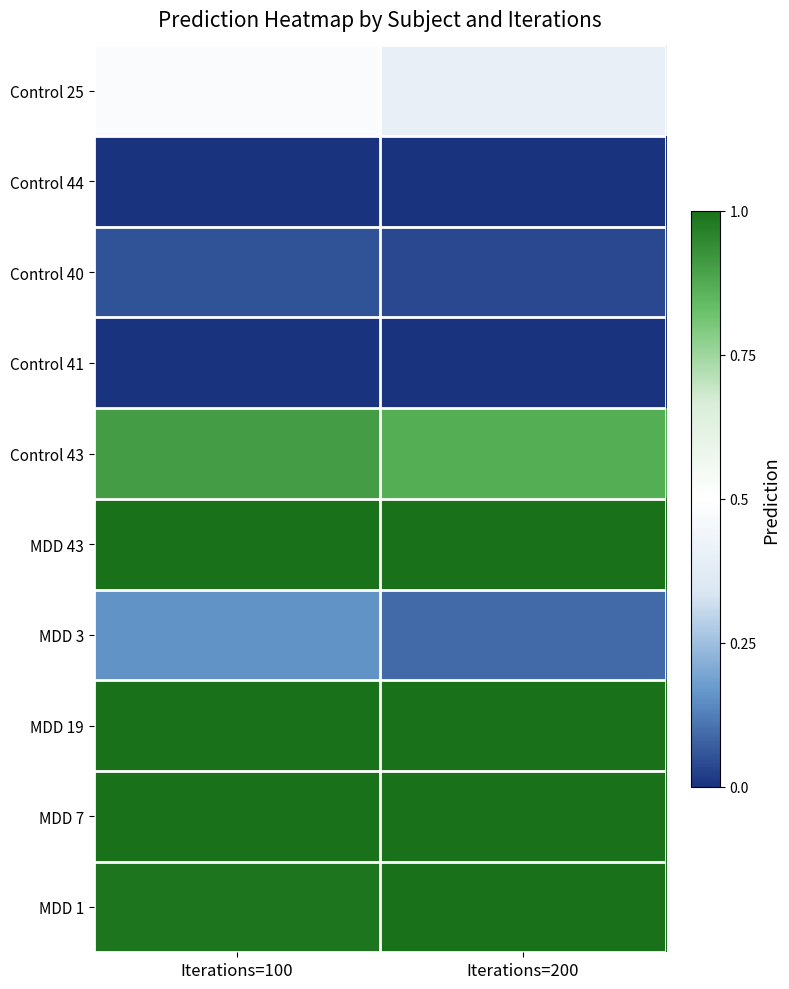

Which category has the highest value across all series?

Iterations=100